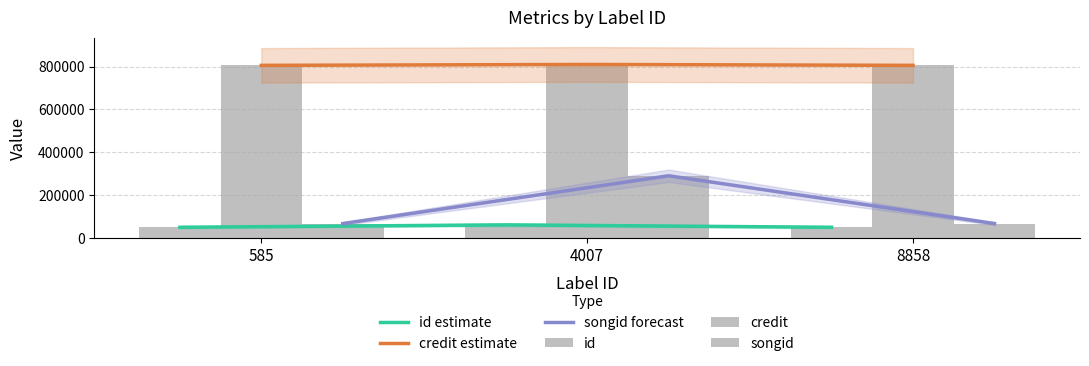

What is the highest value of the songid series?

290238